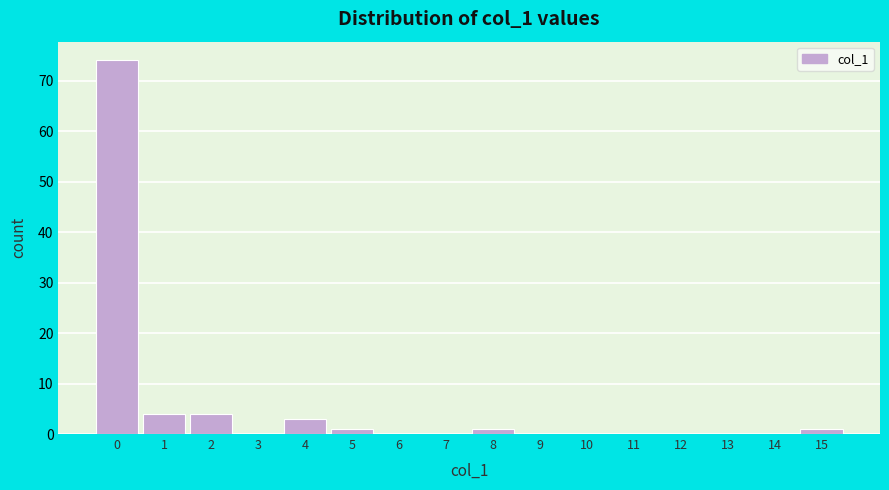

Reading left to right, transcribe this chart: for each bar, give the range it covers on the x-axis and its height. The values are not printed on the chart, so give them approximately, as read against the axis.

-0.5 to 0.5: 74
0.5 to 1.5: 4
1.5 to 2.5: 4
2.5 to 3.5: 0
3.5 to 4.5: 3
4.5 to 5.5: 1
5.5 to 6.5: 0
6.5 to 7.5: 0
7.5 to 8.5: 1
8.5 to 9.5: 0
9.5 to 10.5: 0
10.5 to 11.5: 0
11.5 to 12.5: 0
12.5 to 13.5: 0
13.5 to 14.5: 0
14.5 to 15.5: 1